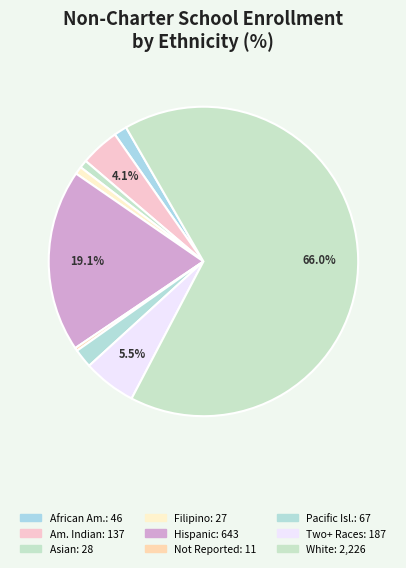

How many slices are in this pie chart?

9